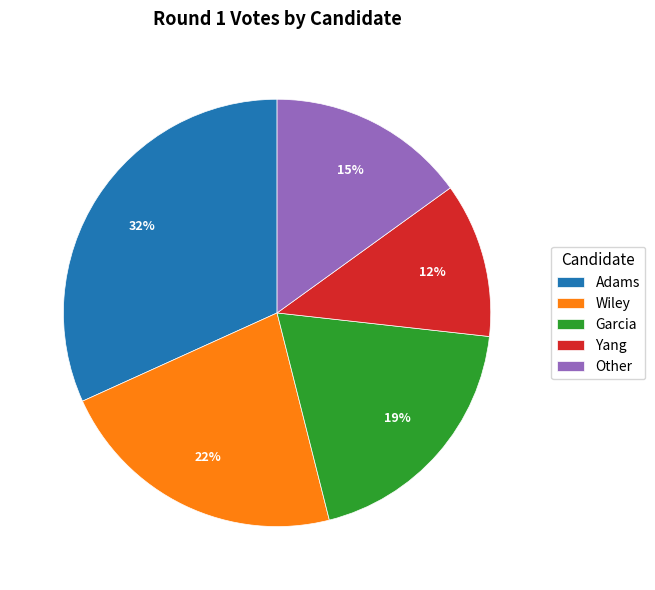

How many segments does this pie chart have?

5